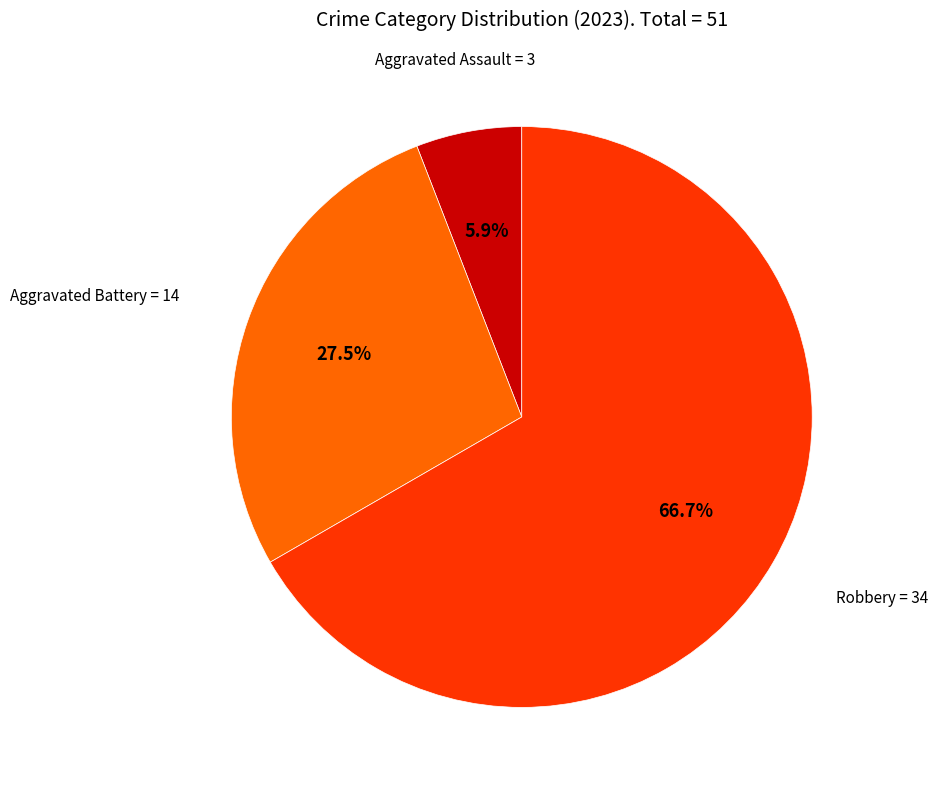

What is the majority slice?

Robbery